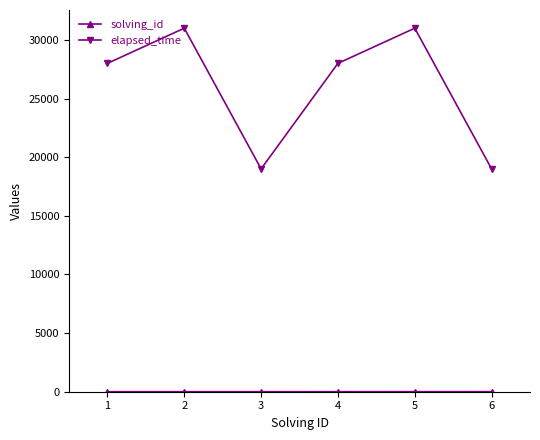

What is the lowest value of the elapsed_time series?

19000